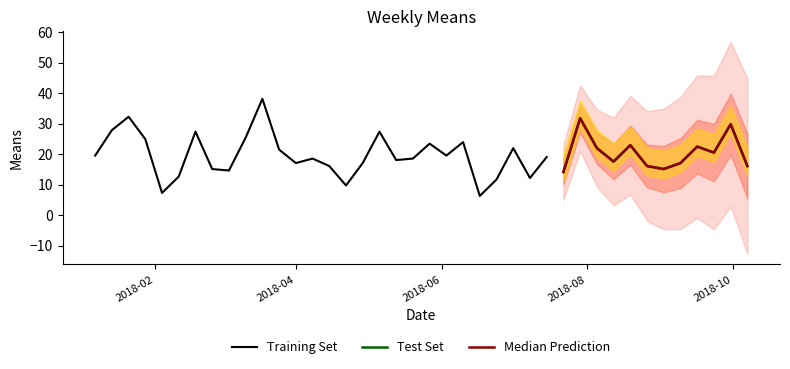

Reading left to right, transcribe all the data shown in this chart.

means=19.6	1=27.9	2=32.3	3=25.0	4=7.3	5=12.7	6=27.4	7=15.2	8=14.7	9=25.5	10=38.2	11=21.6	12=17.1	13=18.6	14=16.2	15=9.8	16=17.1	17=27.4	18=18.1	19=18.6	20=23.5	21=19.6	22=24.0	23=6.4	24=11.8	25=22.1	26=12.2	27=19.1	28=14.2	29=31.9	30=22.1	31=17.6	32=23.0	33=16.2	34=15.2	35=17.1	36=22.5	37=20.6	38=29.9	39=16.2